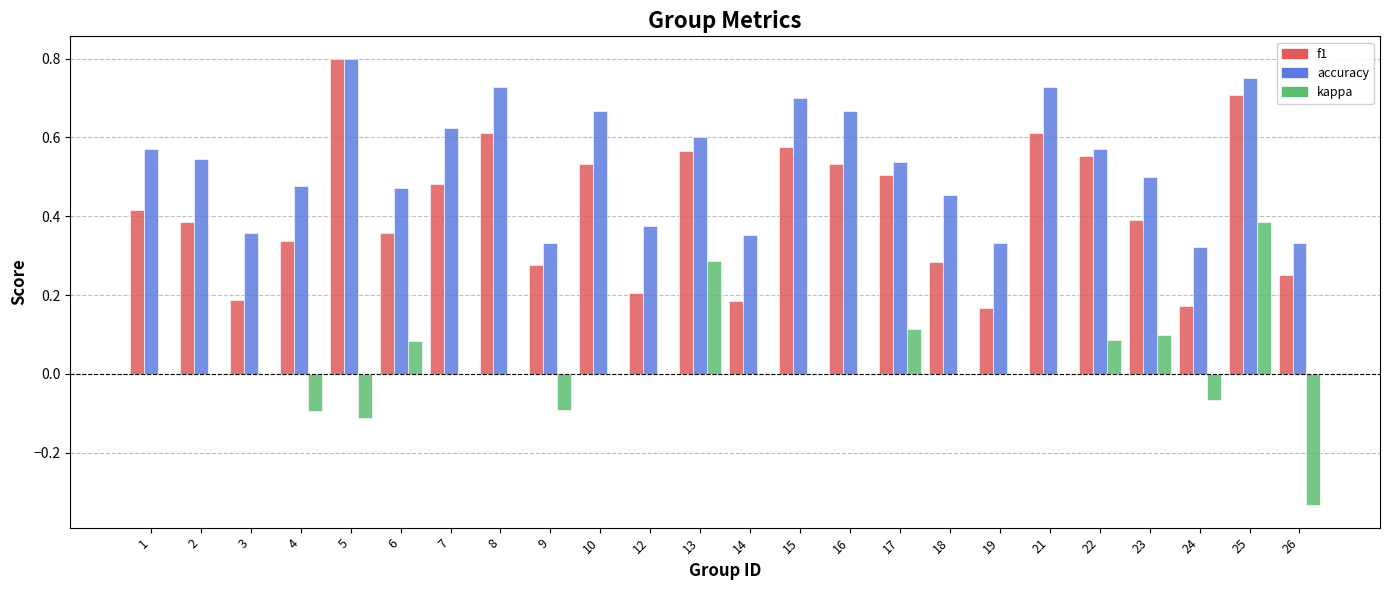

Count the accuracy values in the range 0 to 1.

24